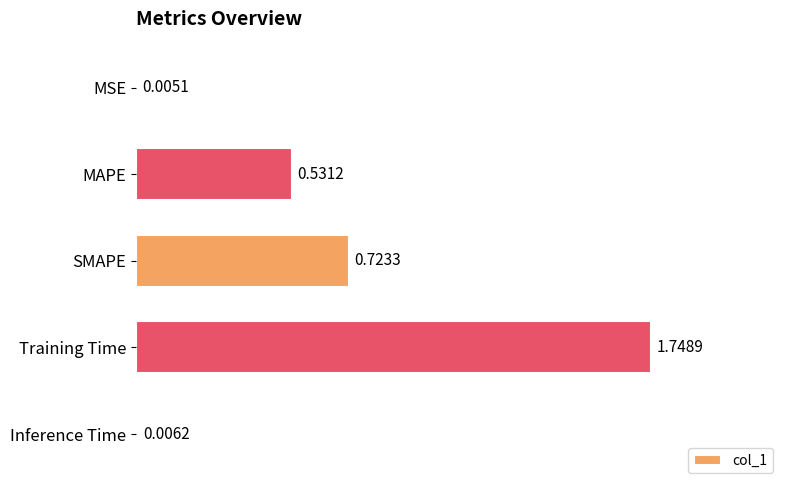

Where is the data nearest to the value 0?

MSE